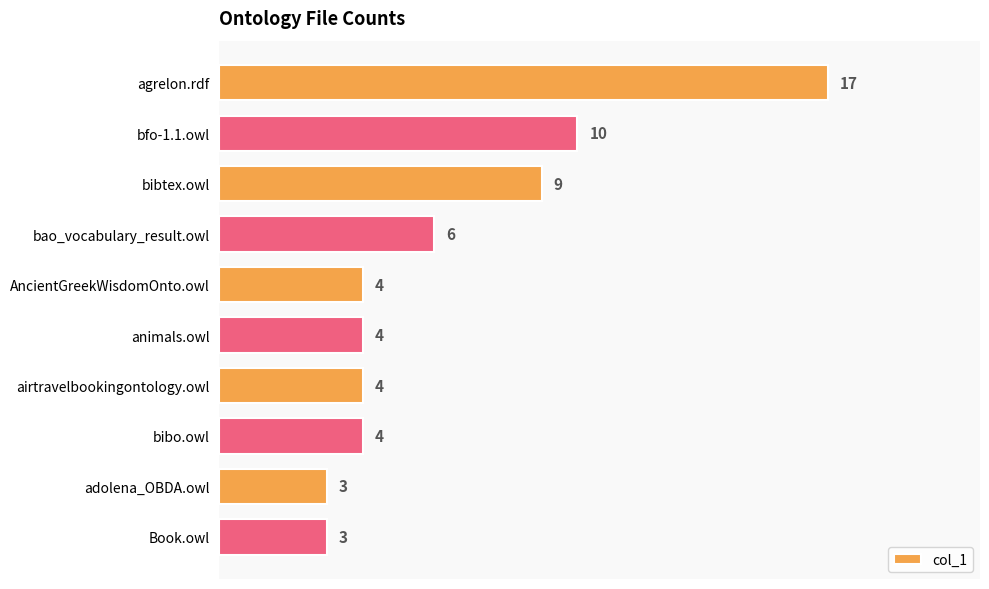

Which has a higher value, bfo-1.1.owl or bibo.owl?

bfo-1.1.owl